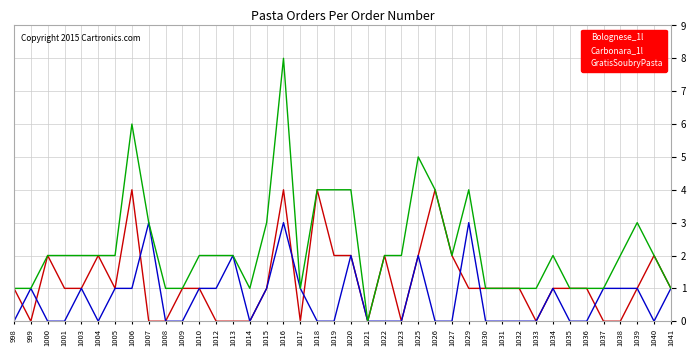

Reading left to right, list all the values displayed in this chart.

Bolognese_1l: 998=1	999=0	1000=2	1001=1	1003=1	1004=2	1005=1	1006=4	1007=0	1008=0	1009=1	1010=1	1012=0	1013=0	1014=0	1015=1	1016=4	1017=0	1018=4	1019=2	1020=2	1021=0	1022=2	1023=0	1025=2	1026=4	1027=2	1029=1	1030=1	1031=1	1032=1	1033=0	1034=1	1035=1	1036=1	1037=0	1038=0	1039=1	1040=2	1041=1
Carbonara_1l: 998=0	999=1	1000=0	1001=0	1003=1	1004=0	1005=1	1006=1	1007=3	1008=0	1009=0	1010=1	1012=1	1013=2	1014=0	1015=1	1016=3	1017=1	1018=0	1019=0	1020=2	1021=0	1022=0	1023=0	1025=2	1026=0	1027=0	1029=3	1030=0	1031=0	1032=0	1033=0	1034=1	1035=0	1036=0	1037=1	1038=1	1039=1	1040=0	1041=1
GratisSoubryPasta: 998=1	999=1	1000=2	1001=2	1003=2	1004=2	1005=2	1006=6	1007=3	1008=1	1009=1	1010=2	1012=2	1013=2	1014=1	1015=3	1016=8	1017=1	1018=4	1019=4	1020=4	1021=0	1022=2	1023=2	1025=5	1026=4	1027=2	1029=4	1030=1	1031=1	1032=1	1033=1	1034=2	1035=1	1036=1	1037=1	1038=2	1039=3	1040=2	1041=1